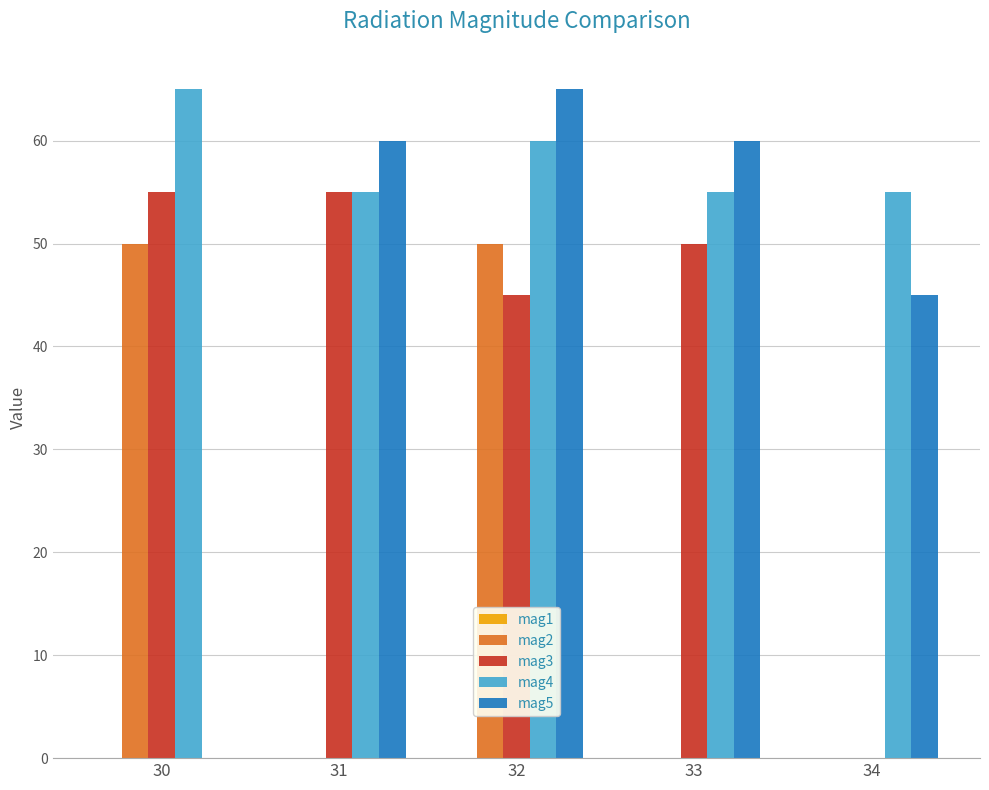

True or false: mag3 has a value of 55 at 31.

True